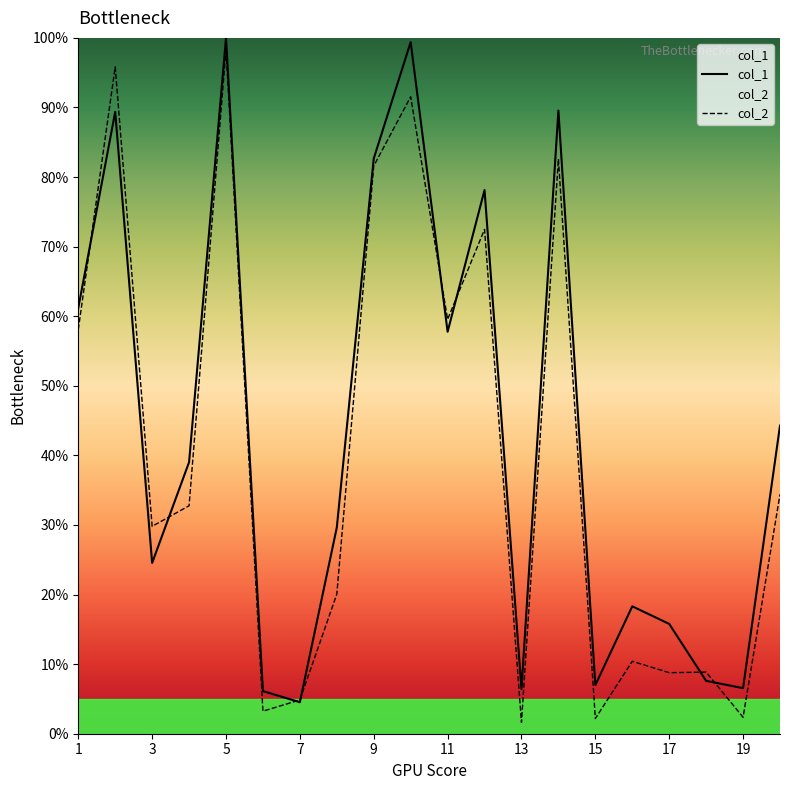

Rank the series by their maximum value, from lowest to highest.

col_2, col_1